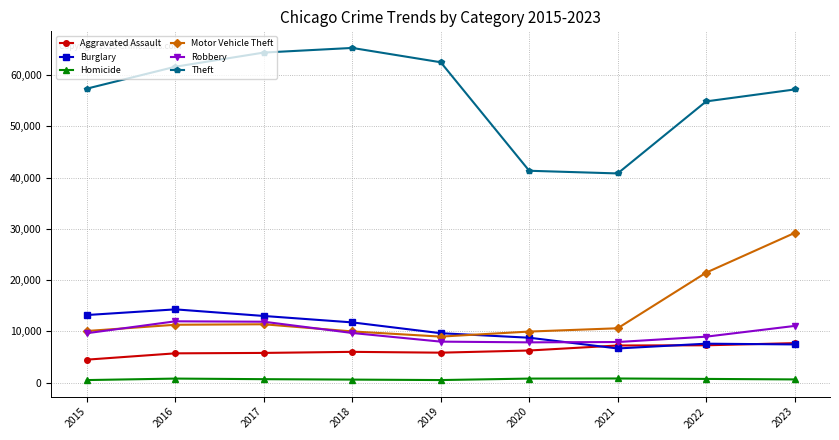

Does the chart display data point markers on the line(s)?

Yes